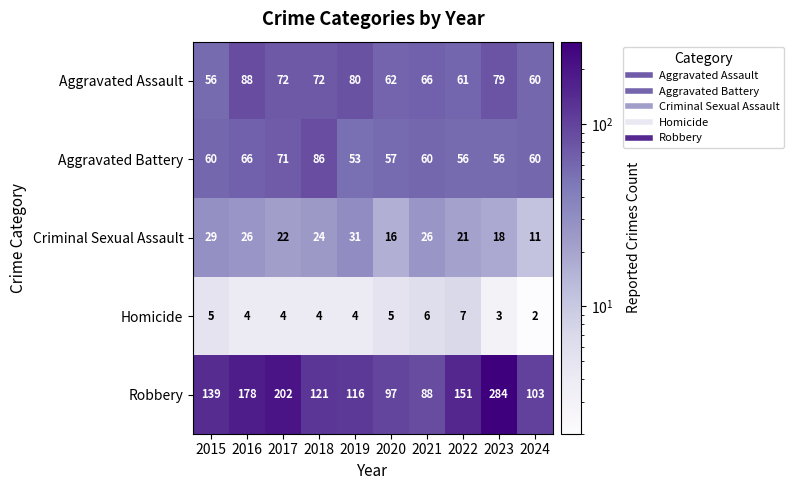

What value does the Aggravated Battery series have at 2021?

60